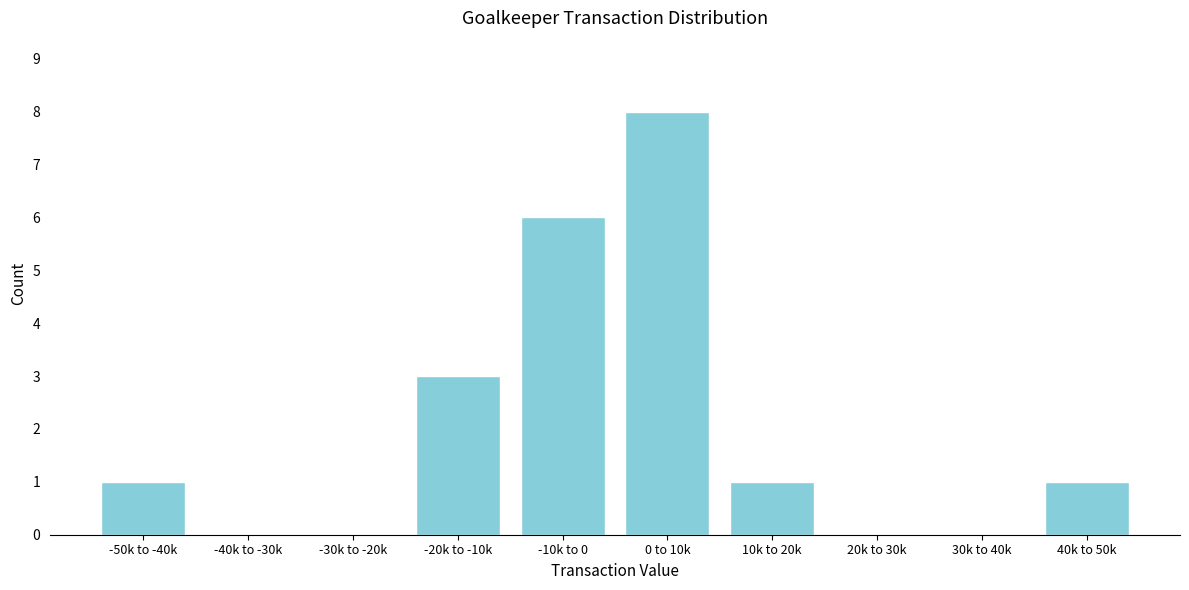

Reading left to right, list all the values displayed in this chart.

-50k to -40k=1	-40k to -30k=0	-30k to -20k=0	-20k to -10k=3	-10k to 0=6	0 to 10k=8	10k to 20k=1	20k to 30k=0	30k to 40k=0	40k to 50k=1